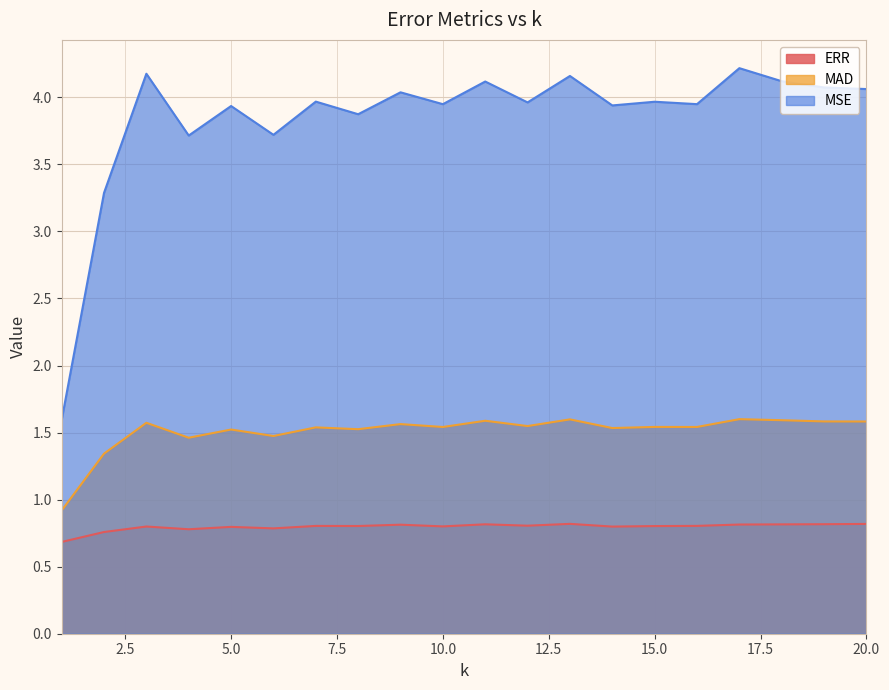

Does the chart display data point markers on the line(s)?

No